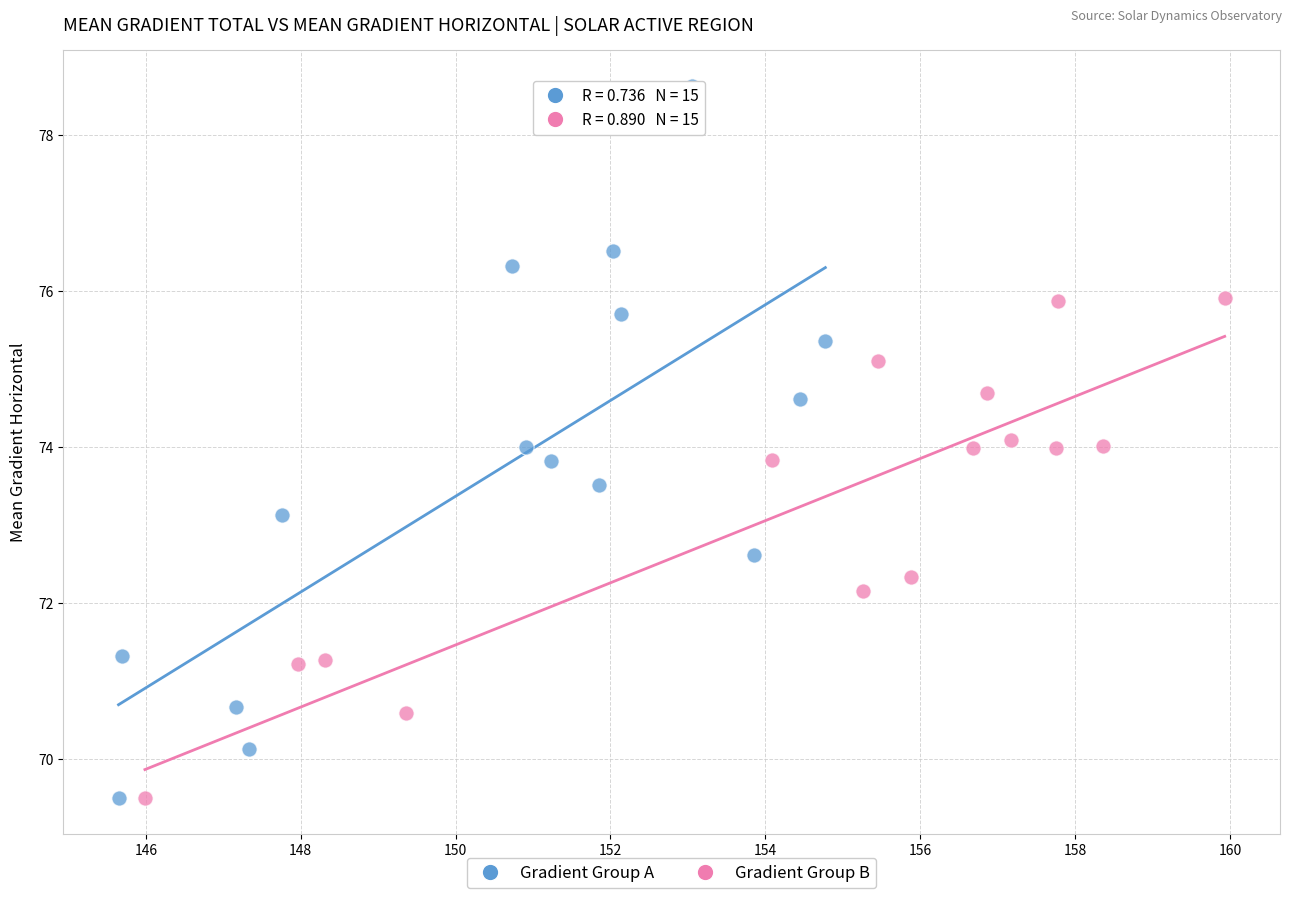

Which series contains the highest Y value?

Gradient Group A